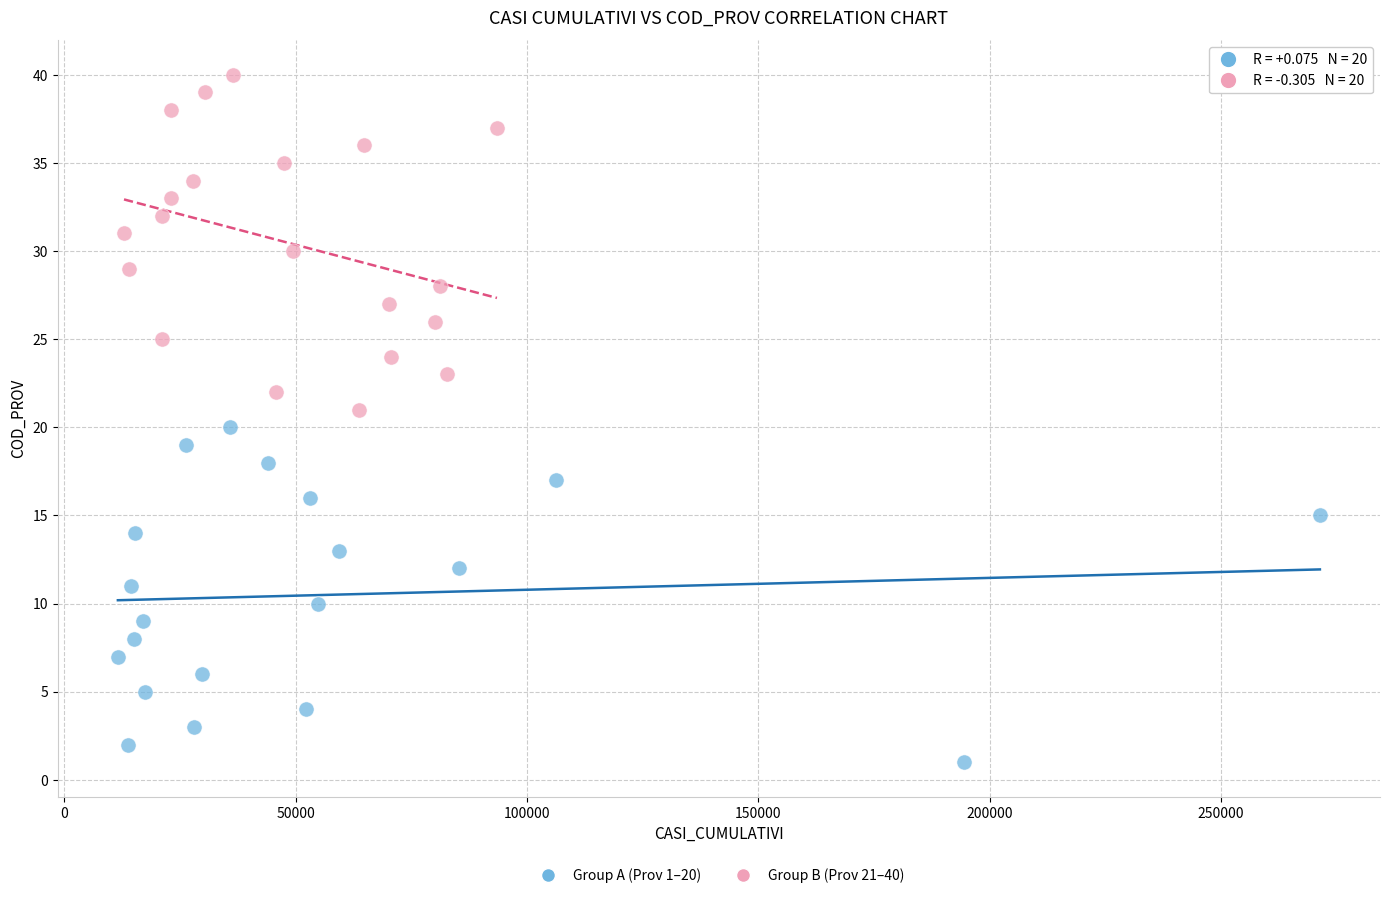

Which series contains the highest Y value?

Group B (Prov 21–40)